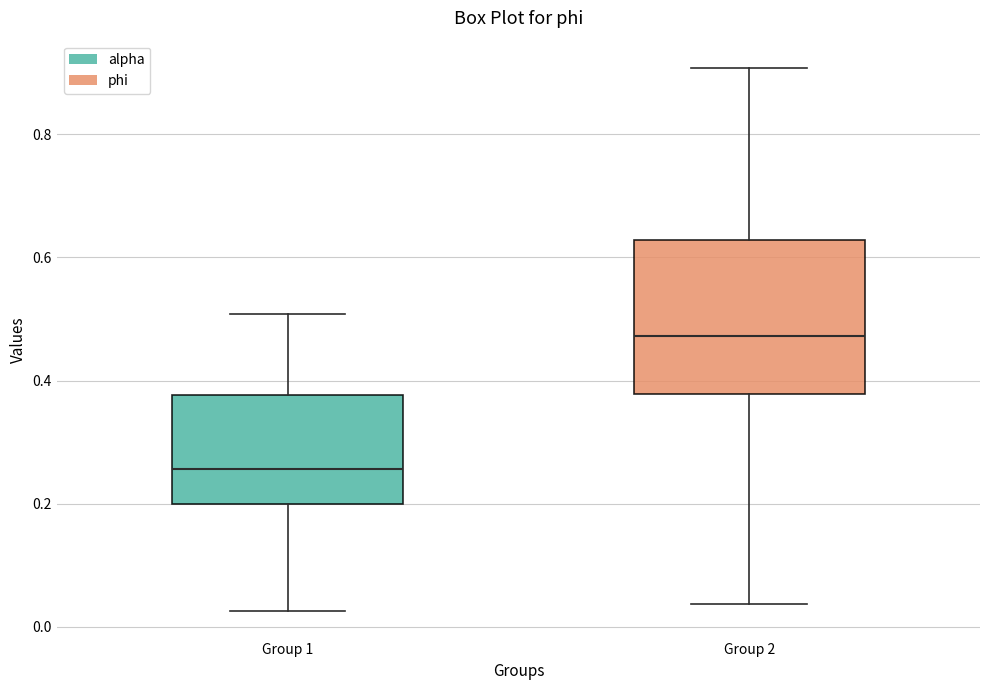

Reading left to right, transcribe this box plot: for each box, give where its median line is, the range the box spans, and where its two whiskers end, as read against the y-axis. The values are not printed on the chart, so give them approximately, as read against the axis.

Group 1: median 0.26, box 0.20 to 0.38, whiskers 0.02 to 0.50
Group 2: median 0.48, box 0.38 to 0.62, whiskers 0.04 to 0.90